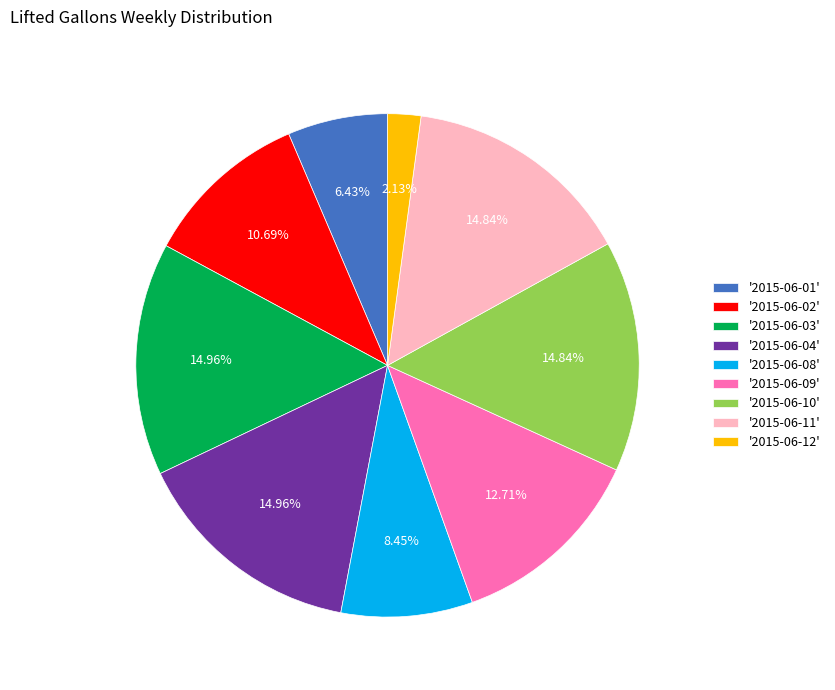

Combined, do '2015-06-02' and '2015-06-10' account for over 50%?

No